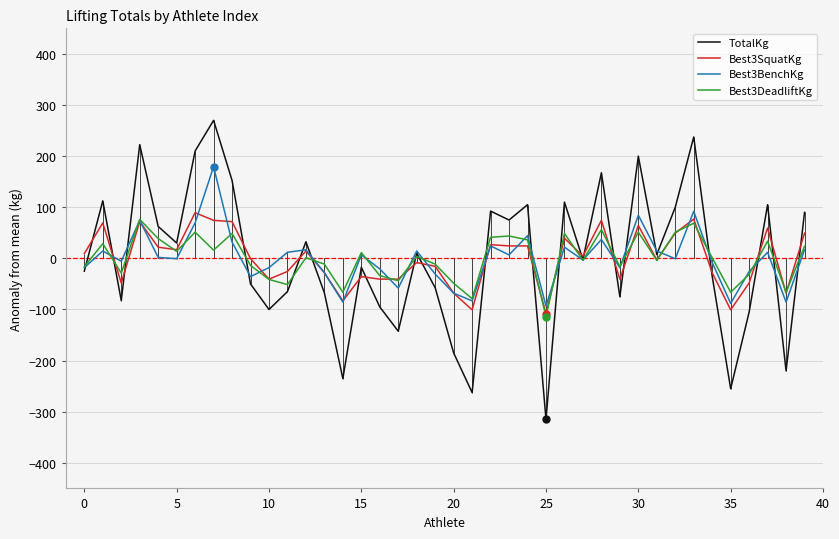

What is the label of the 5th point from the right?

35